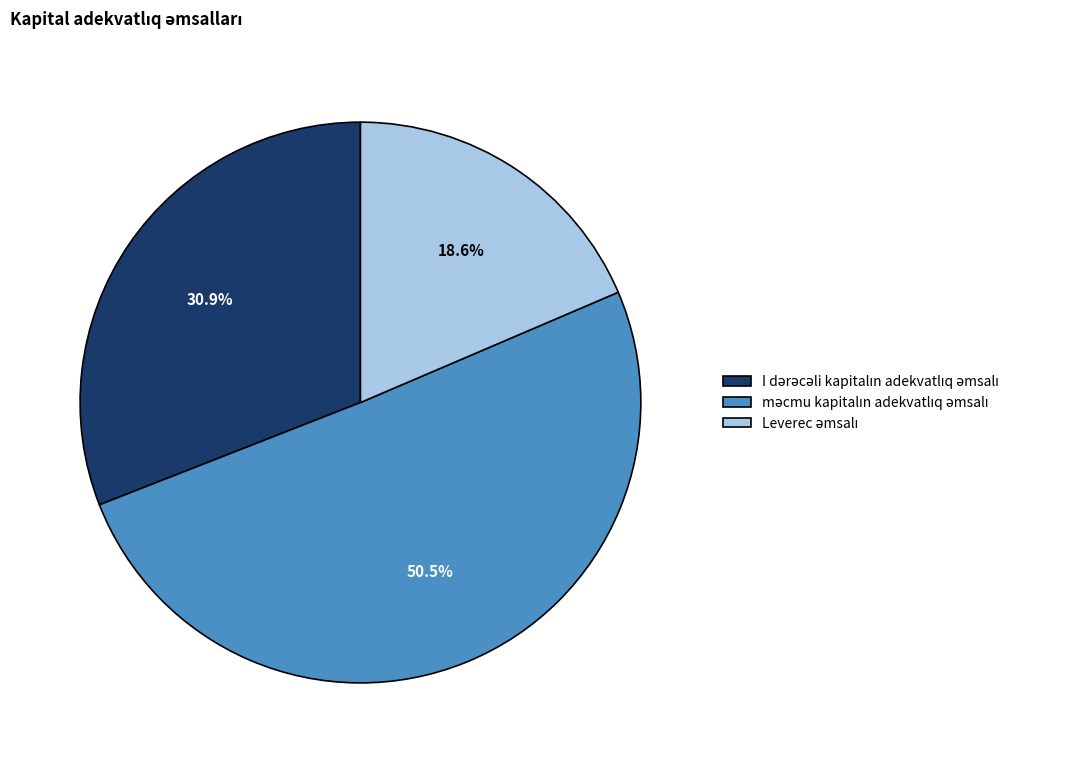

To the nearest percent, what is the average slice percentage?

33%